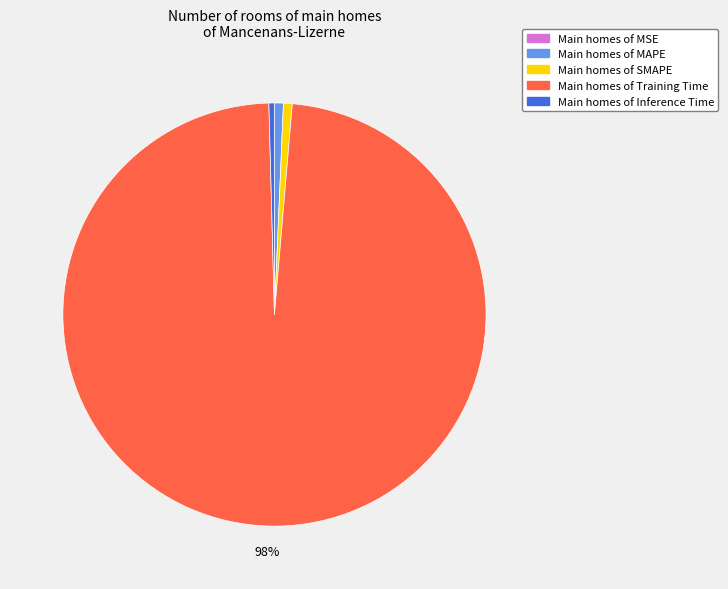

To the nearest percent, what is the average slice percentage?

20%